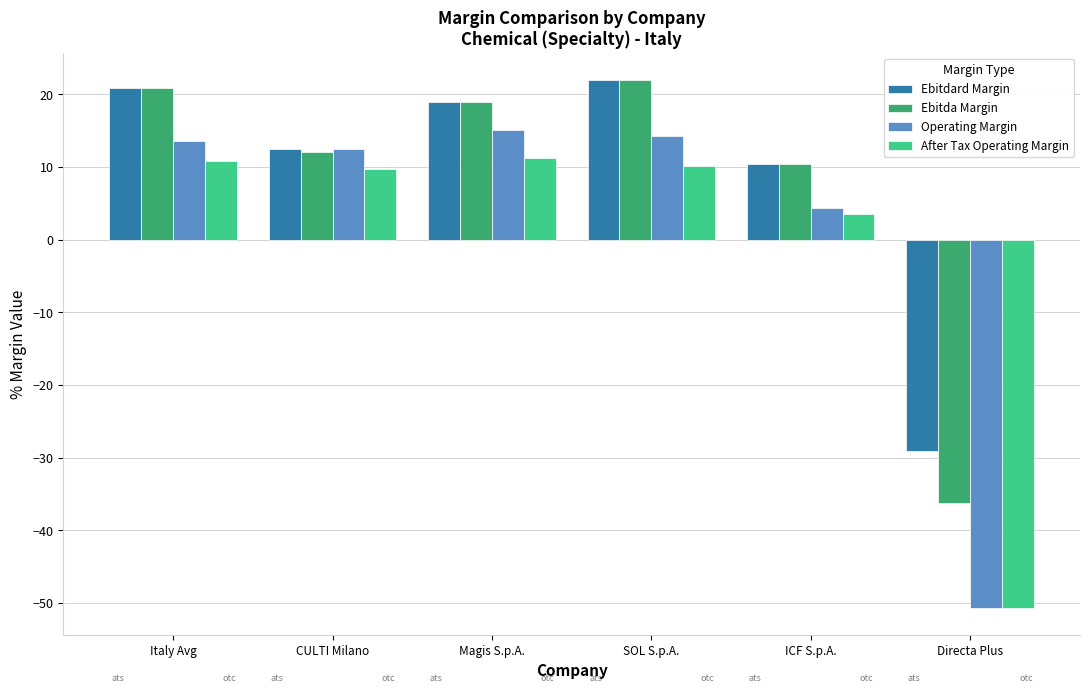

What is the average value of the Operating Margin series?

1.5